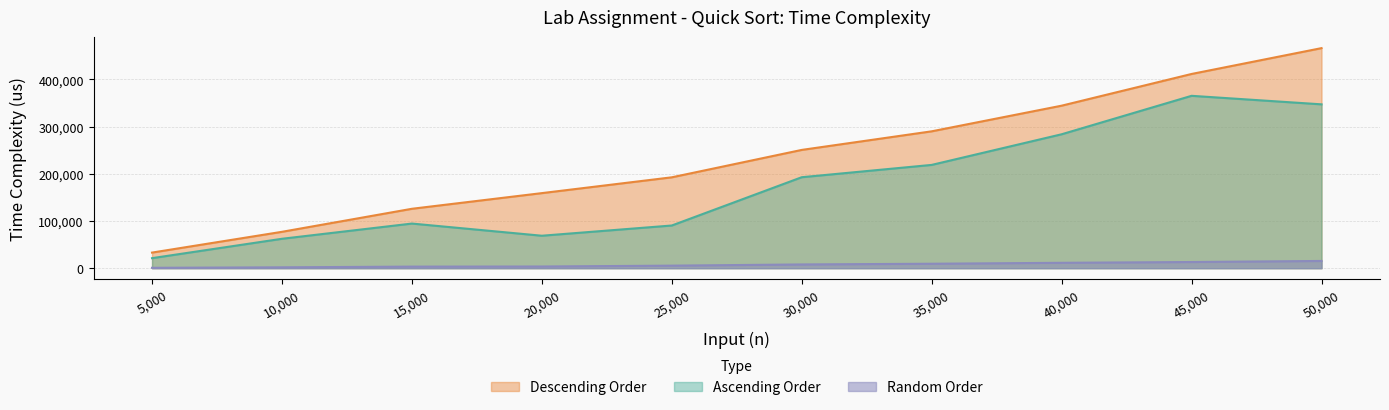

Where is the first local minimum for Ascending Order?

20,000